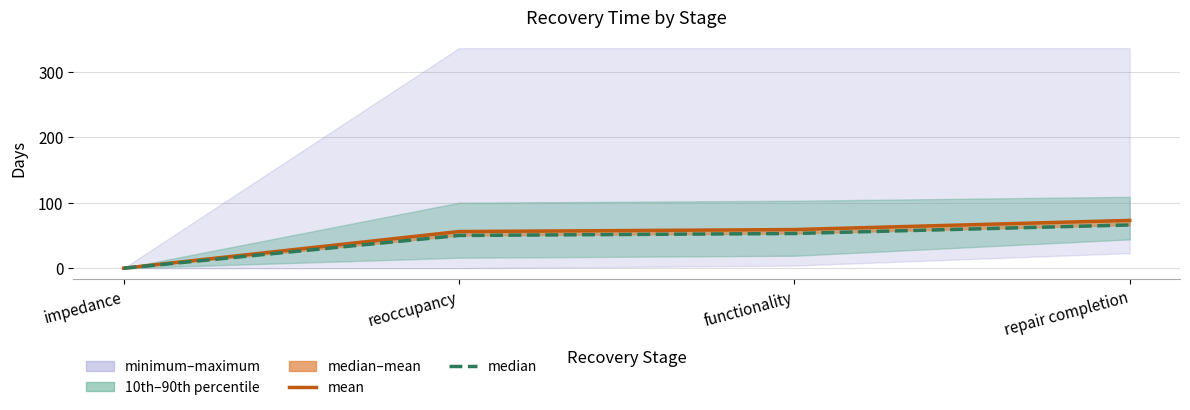

How many lines are shown in the chart?

2